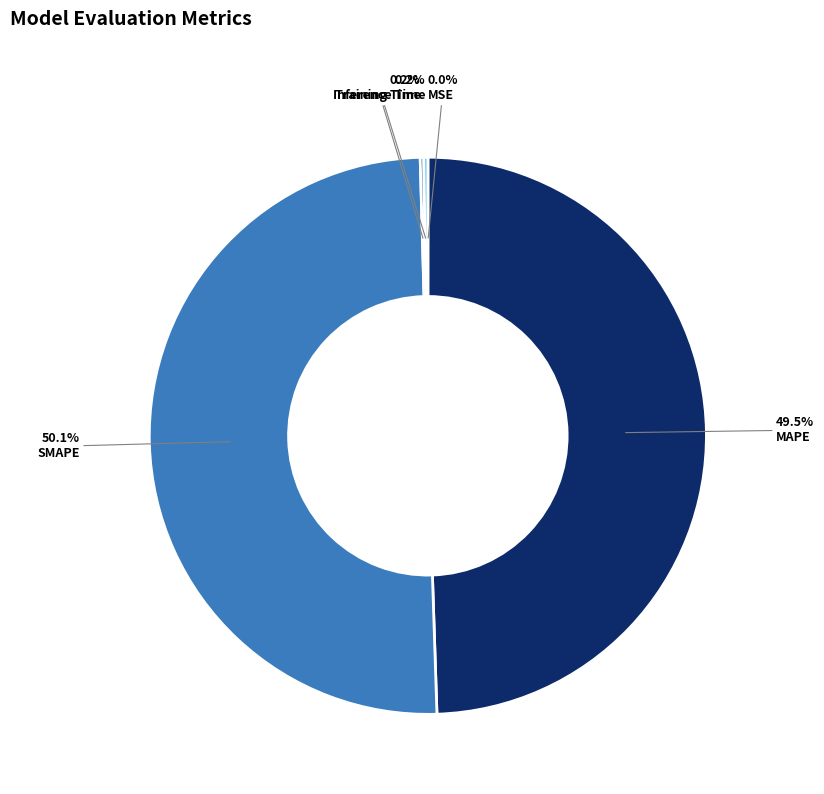

Does MAPE account for over 50% of the chart?

No